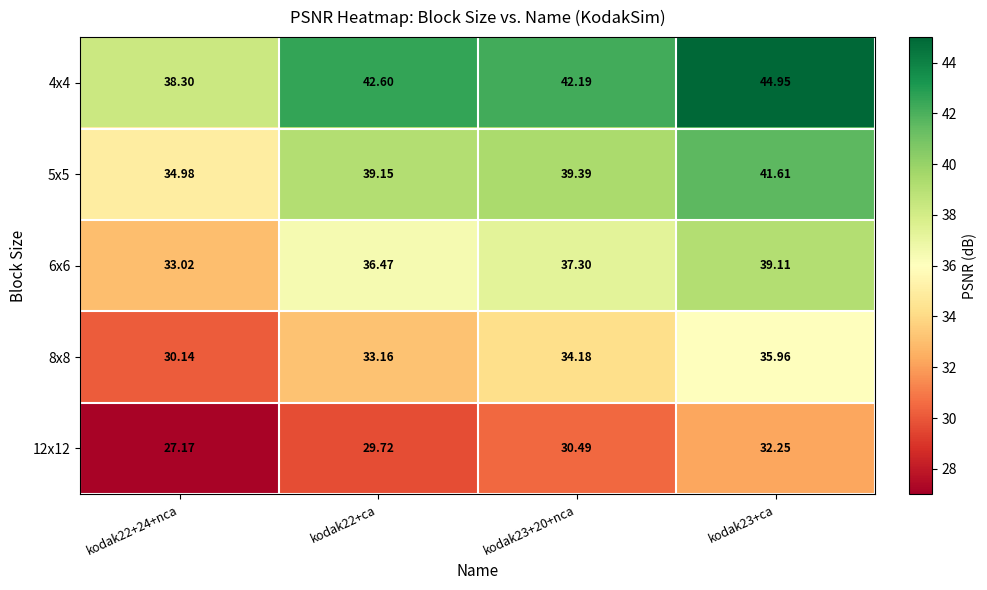

Is the value of 8x8 at kodak23+ca greater than the value of 4x4 at kodak23+20+nca?

No